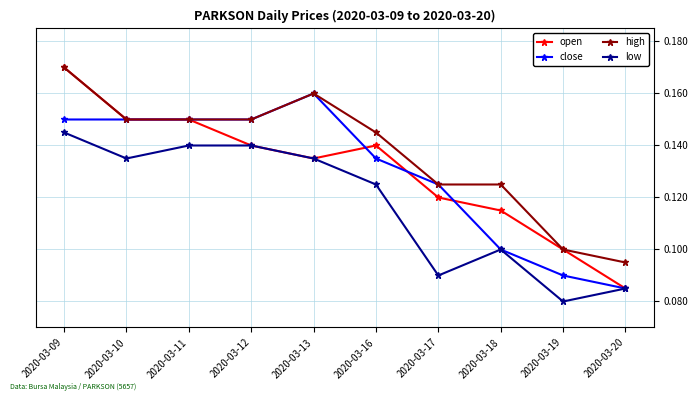

Is this an area chart (filled region under the line)?

No